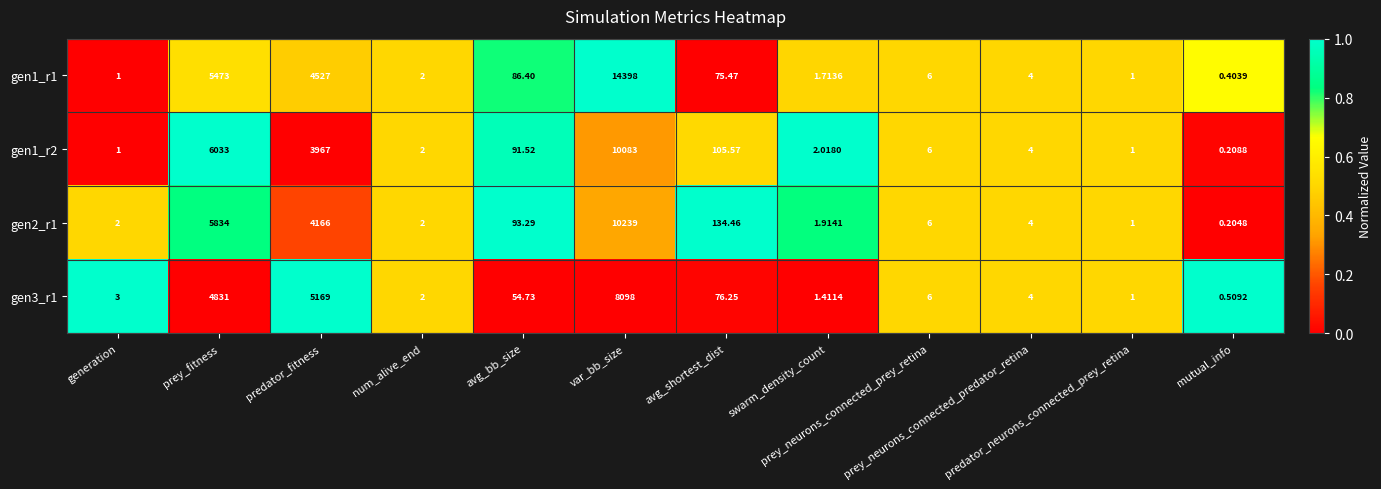

Which series has the largest total across all categories?

gen1_r1